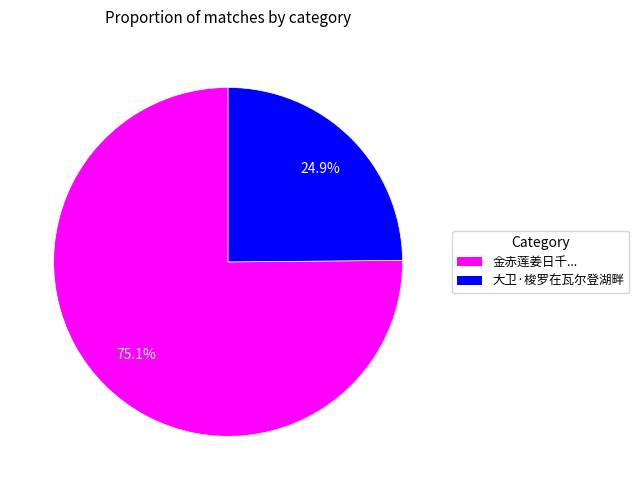

Is there a majority slice in this chart?

Yes